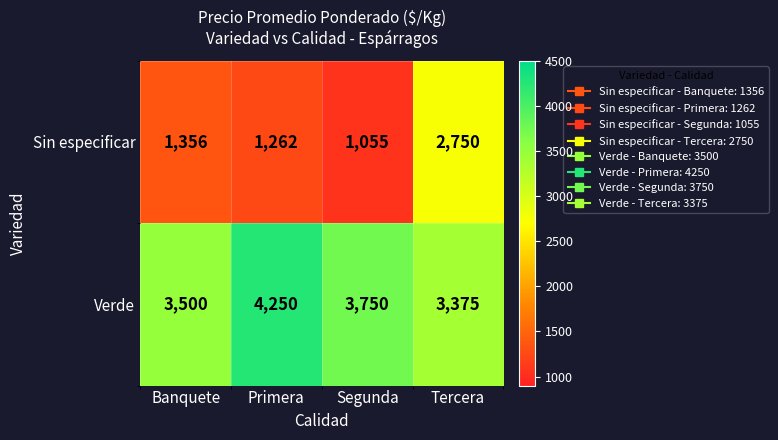

List the series in order of their peak value, highest first.

Verde, Sin especificar